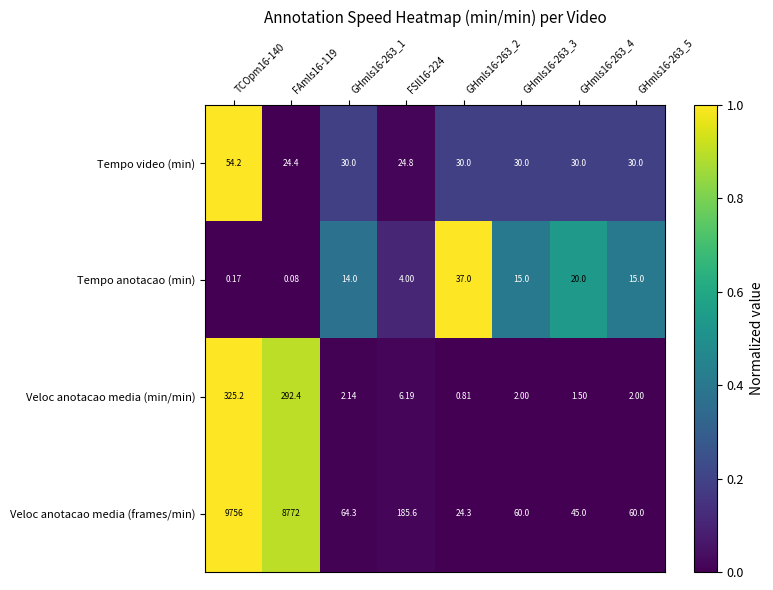

Which series has the largest range (max minus min)?

Veloc anotacao media (frames/min)